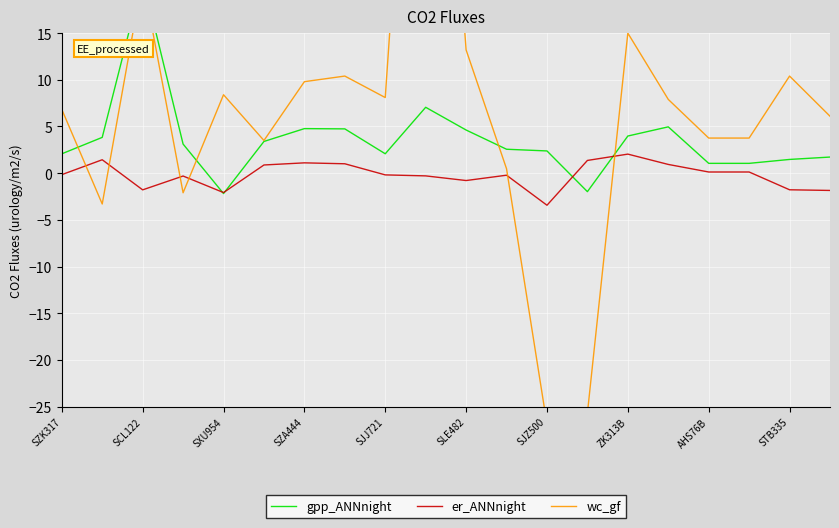

What is the lowest value of the er_ANNnight series?

-3.4